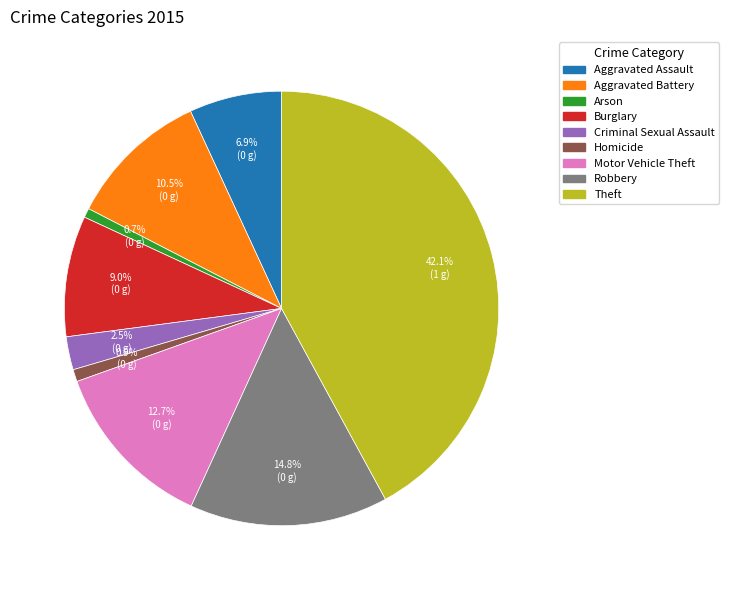

Approximately how many times larger is the value at Theft compared to Homicide?

46.6